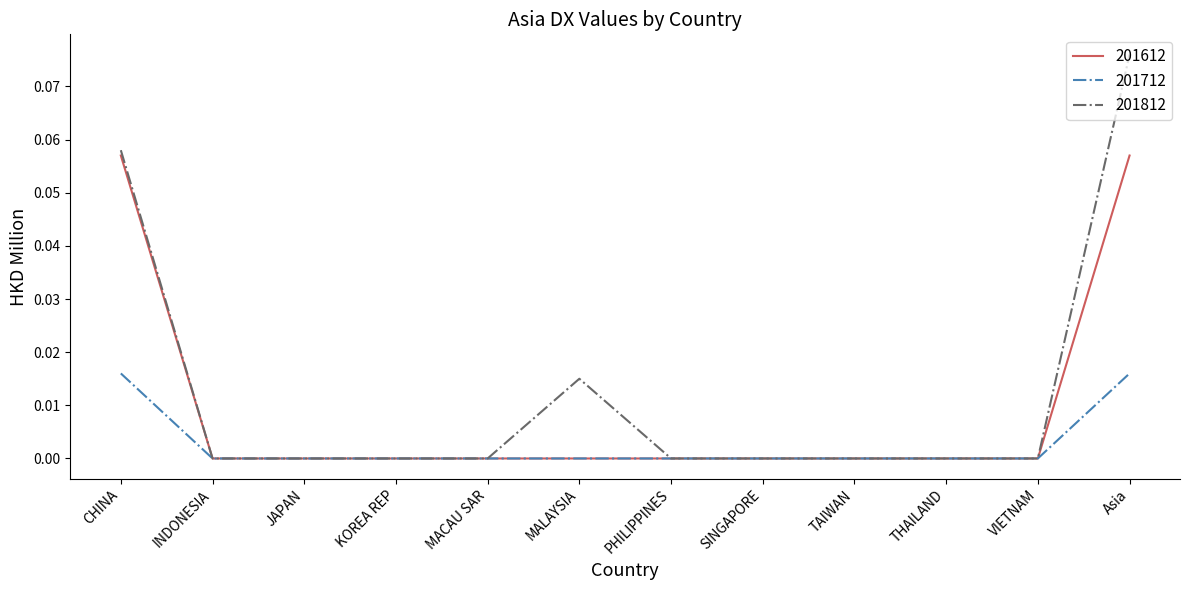

Is the value of 201612 at THAILAND greater than the value of 201712 at CHINA?

No